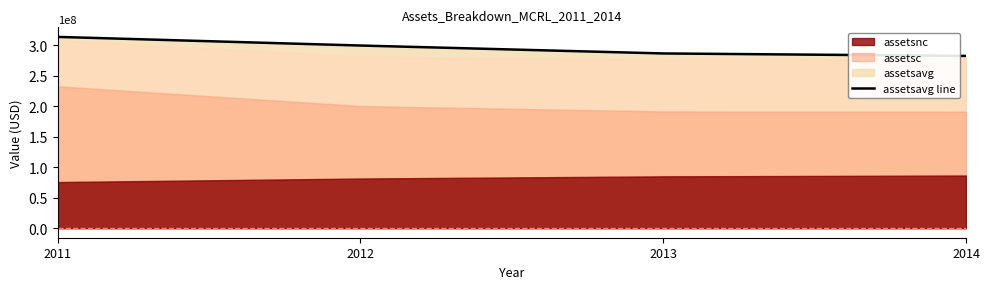

What is the sum of the values at 2014 and 2013?

568537750